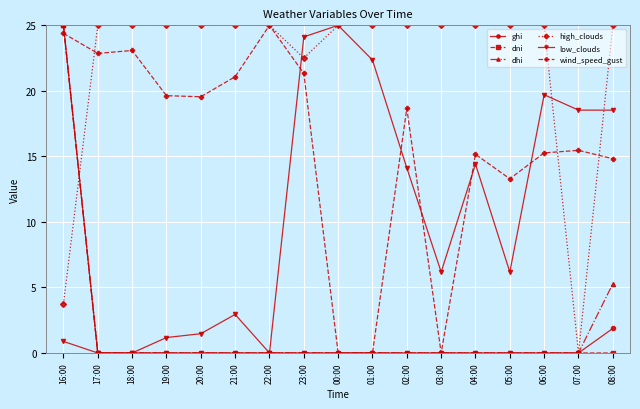

Is this an area chart (filled region under the line)?

No